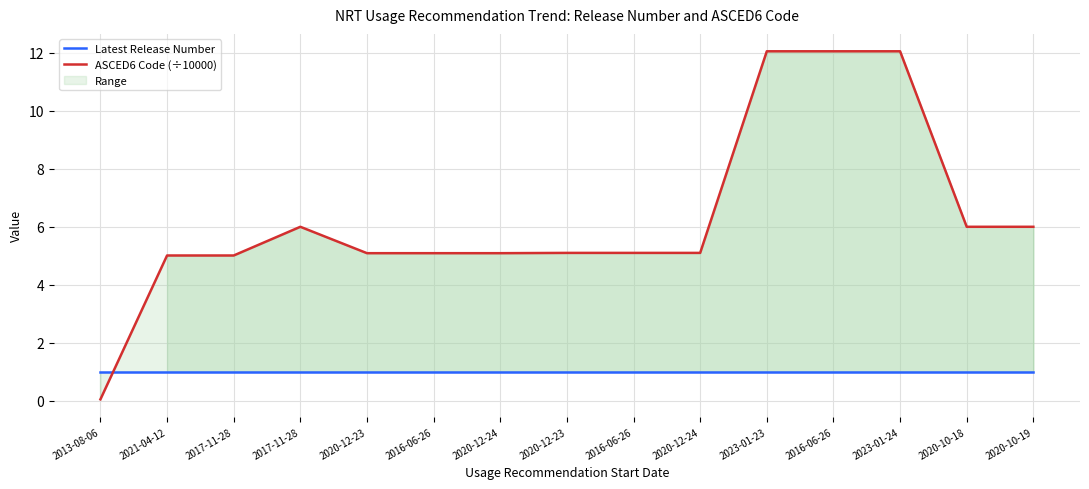

At which category does ASCED6 Code (÷10000) reach its first local peak?

2017-11-28